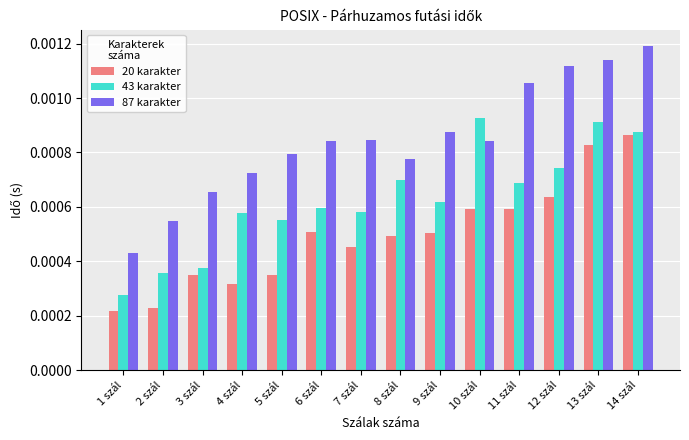

List the series in order of their peak value, lowest first.

20 karakter, 43 karakter, 87 karakter